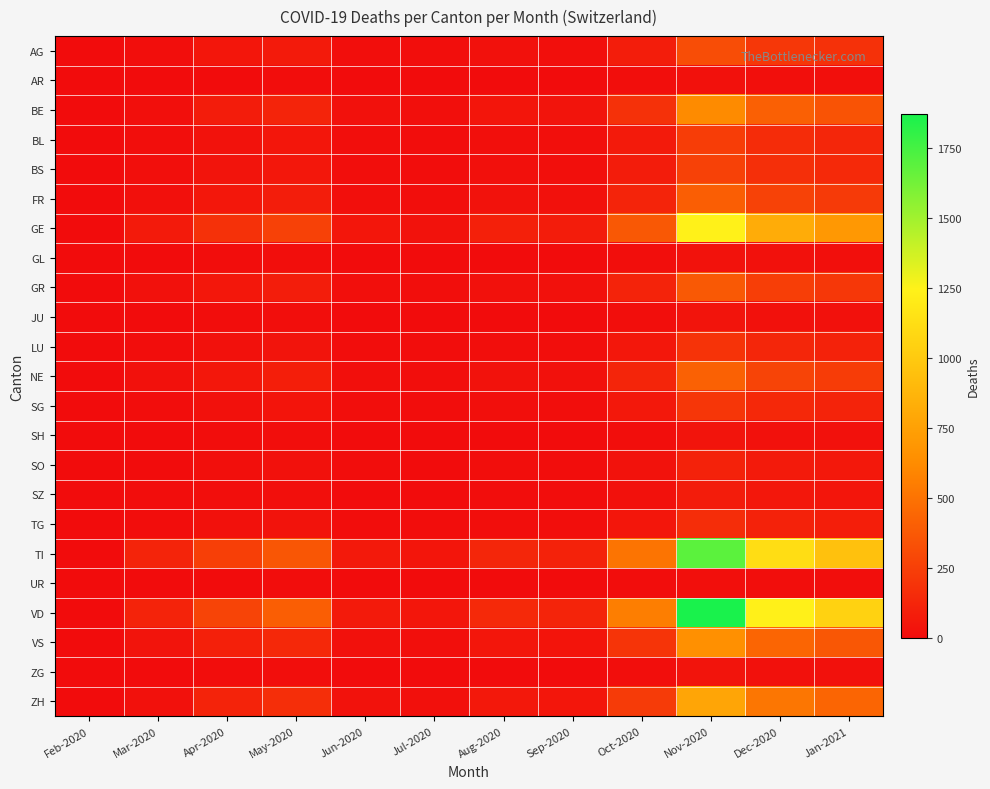

Reading left to right, what are all the values shown in this chart?

AG: Feb-2020=0	Mar-2020=11	Apr-2020=48	May-2020=68	Jun-2020=12	Jul-2020=8	Aug-2020=22	Sep-2020=18	Oct-2020=85	Nov-2020=320	Dec-2020=210	Jan-2021=180
AR: Feb-2020=0	Mar-2020=0	Apr-2020=3	May-2020=5	Jun-2020=1	Jul-2020=0	Aug-2020=1	Sep-2020=1	Oct-2020=8	Nov-2020=28	Dec-2020=18	Jan-2021=15
BE: Feb-2020=0	Mar-2020=16	Apr-2020=80	May-2020=120	Jun-2020=22	Jul-2020=15	Aug-2020=45	Sep-2020=38	Oct-2020=180	Nov-2020=620	Dec-2020=410	Jan-2021=350
BL: Feb-2020=0	Mar-2020=10	Apr-2020=30	May-2020=48	Jun-2020=8	Jul-2020=6	Aug-2020=18	Sep-2020=15	Oct-2020=72	Nov-2020=240	Dec-2020=160	Jan-2021=130
BS: Feb-2020=0	Mar-2020=16	Apr-2020=38	May-2020=55	Jun-2020=10	Jul-2020=7	Aug-2020=20	Sep-2020=16	Oct-2020=78	Nov-2020=260	Dec-2020=170	Jan-2021=145
FR: Feb-2020=0	Mar-2020=20	Apr-2020=55	May-2020=85	Jun-2020=15	Jul-2020=10	Aug-2020=30	Sep-2020=25	Oct-2020=120	Nov-2020=400	Dec-2020=265	Jan-2021=225
GE: Feb-2020=0	Mar-2020=68	Apr-2020=180	May-2020=260	Jun-2020=48	Jul-2020=32	Aug-2020=95	Sep-2020=78	Oct-2020=370	Nov-2020=1240	Dec-2020=820	Jan-2021=700
GL: Feb-2020=0	Mar-2020=2	Apr-2020=5	May-2020=8	Jun-2020=1	Jul-2020=1	Aug-2020=2	Sep-2020=2	Oct-2020=10	Nov-2020=32	Dec-2020=22	Jan-2021=18
GR: Feb-2020=0	Mar-2020=23	Apr-2020=55	May-2020=82	Jun-2020=15	Jul-2020=10	Aug-2020=28	Sep-2020=24	Oct-2020=112	Nov-2020=375	Dec-2020=248	Jan-2021=210
JU: Feb-2020=0	Mar-2020=0	Apr-2020=5	May-2020=8	Jun-2020=1	Jul-2020=1	Aug-2020=3	Sep-2020=2	Oct-2020=12	Nov-2020=38	Dec-2020=25	Jan-2021=22
LU: Feb-2020=0	Mar-2020=7	Apr-2020=25	May-2020=38	Jun-2020=7	Jul-2020=5	Aug-2020=14	Sep-2020=12	Oct-2020=58	Nov-2020=192	Dec-2020=128	Jan-2021=108
NE: Feb-2020=0	Mar-2020=22	Apr-2020=58	May-2020=88	Jun-2020=16	Jul-2020=11	Aug-2020=32	Sep-2020=26	Oct-2020=124	Nov-2020=415	Dec-2020=275	Jan-2021=234
SG: Feb-2020=0	Mar-2020=7	Apr-2020=28	May-2020=42	Jun-2020=8	Jul-2020=5	Aug-2020=15	Sep-2020=13	Oct-2020=62	Nov-2020=205	Dec-2020=136	Jan-2021=116
SH: Feb-2020=0	Mar-2020=1	Apr-2020=5	May-2020=8	Jun-2020=1	Jul-2020=1	Aug-2020=3	Sep-2020=2	Oct-2020=12	Nov-2020=38	Dec-2020=25	Jan-2021=22
SO: Feb-2020=0	Mar-2020=2	Apr-2020=15	May-2020=22	Jun-2020=4	Jul-2020=3	Aug-2020=8	Sep-2020=7	Oct-2020=32	Nov-2020=108	Dec-2020=72	Jan-2021=61
SZ: Feb-2020=0	Mar-2020=4	Apr-2020=12	May-2020=18	Jun-2020=3	Jul-2020=2	Aug-2020=6	Sep-2020=5	Oct-2020=24	Nov-2020=80	Dec-2020=53	Jan-2021=45
TG: Feb-2020=0	Mar-2020=7	Apr-2020=22	May-2020=34	Jun-2020=6	Jul-2020=4	Aug-2020=12	Sep-2020=10	Oct-2020=48	Nov-2020=162	Dec-2020=107	Jan-2021=91
TI: Feb-2020=0	Mar-2020=120	Apr-2020=250	May-2020=360	Jun-2020=65	Jul-2020=44	Aug-2020=130	Sep-2020=106	Oct-2020=505	Nov-2020=1690	Dec-2020=1118	Jan-2021=952
UR: Feb-2020=0	Mar-2020=1	Apr-2020=3	May-2020=4	Jun-2020=1	Jul-2020=0	Aug-2020=1	Sep-2020=1	Oct-2020=5	Nov-2020=18	Dec-2020=12	Jan-2021=10
VD: Feb-2020=0	Mar-2020=110	Apr-2020=275	May-2020=400	Jun-2020=72	Jul-2020=48	Aug-2020=143	Sep-2020=117	Oct-2020=558	Nov-2020=1870	Dec-2020=1237	Jan-2021=1053
VS: Feb-2020=0	Mar-2020=37	Apr-2020=95	May-2020=138	Jun-2020=25	Jul-2020=17	Aug-2020=50	Sep-2020=41	Oct-2020=195	Nov-2020=653	Dec-2020=432	Jan-2021=368
ZG: Feb-2020=0	Mar-2020=1	Apr-2020=5	May-2020=8	Jun-2020=1	Jul-2020=1	Aug-2020=3	Sep-2020=2	Oct-2020=12	Nov-2020=40	Dec-2020=26	Jan-2021=22
ZH: Feb-2020=0	Mar-2020=27	Apr-2020=110	May-2020=165	Jun-2020=30	Jul-2020=20	Aug-2020=60	Sep-2020=49	Oct-2020=232	Nov-2020=778	Dec-2020=515	Jan-2021=438